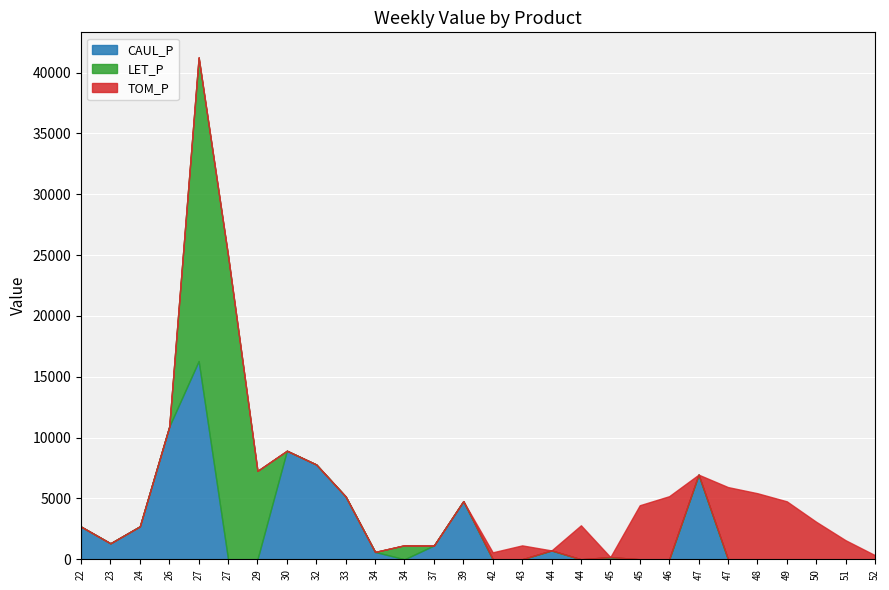

Is the value of CAUL_P at 44 greater than the value of TOM_P at 44?

Yes